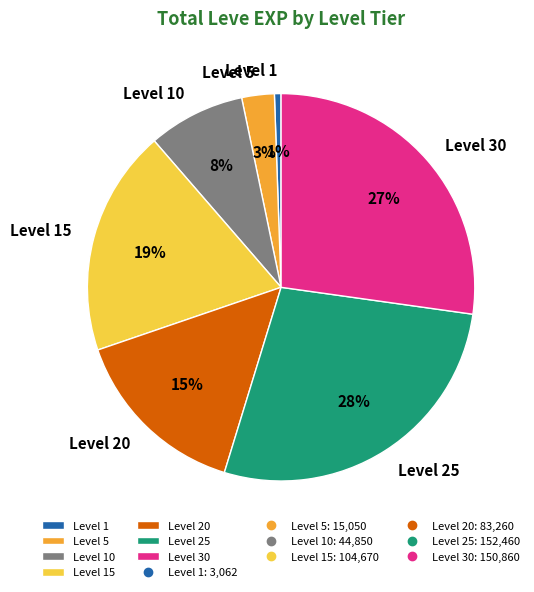

Combined, do Level 20 and Level 30 account for over 50%?

No